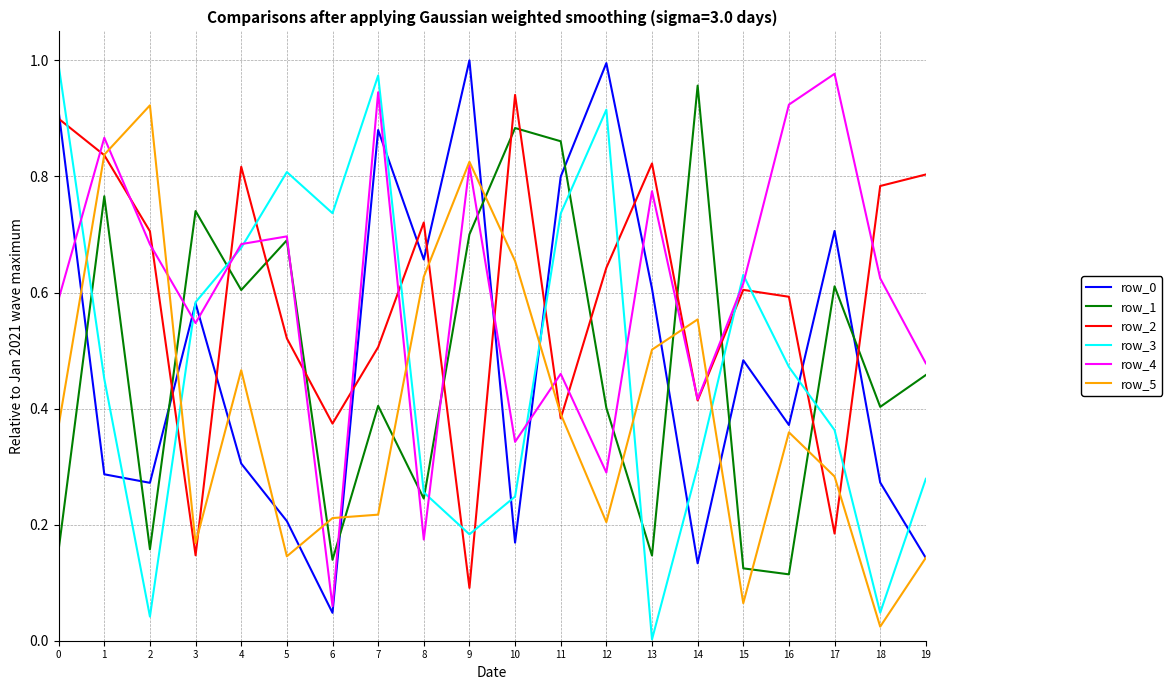

True or false: row_1 has more than 0 points higher than both neighbors.

True